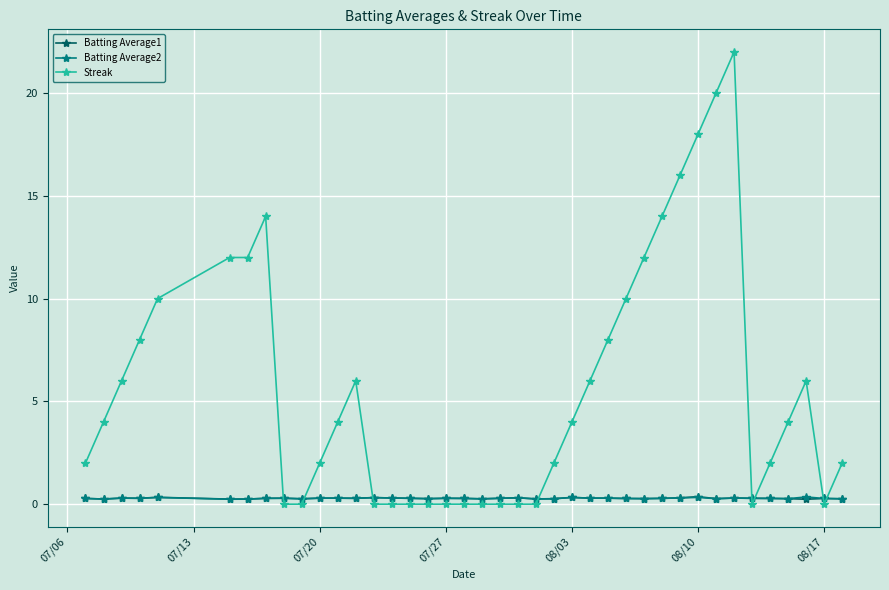

Which series has the largest total across all categories?

Streak